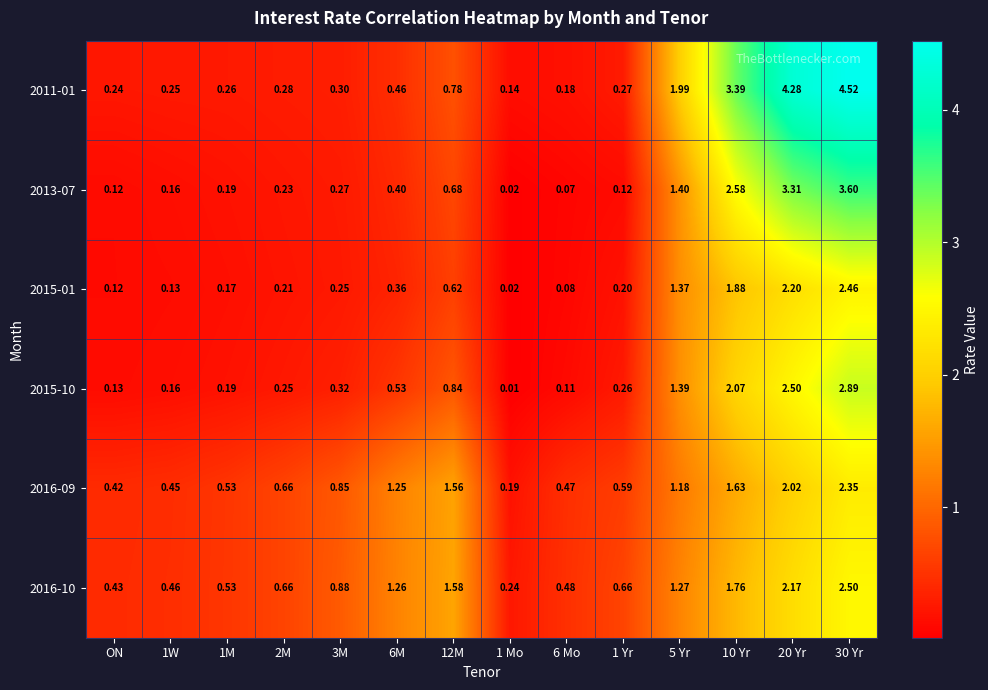

Is the value of 2011-01 at 6M greater than the value of 2015-10 at ON?

Yes